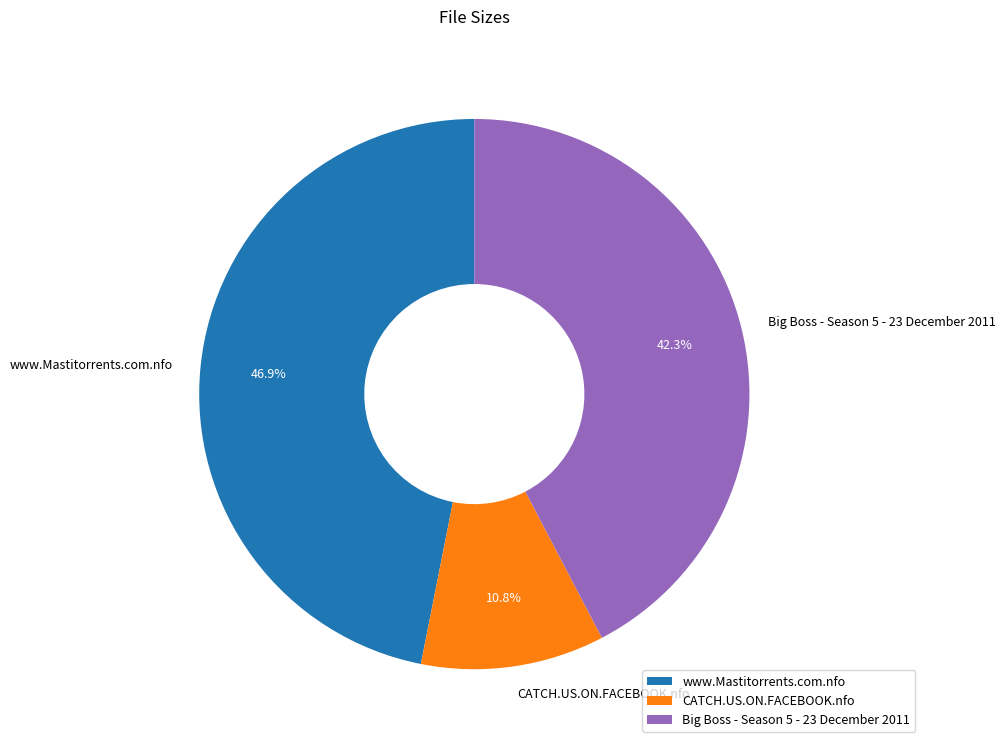

To the nearest percent, what is the difference between the largest and smallest slice percentages?

36%